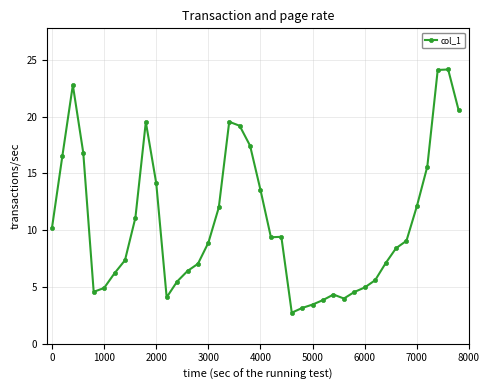

True or false: there are more than 2 points higher than both neighbors.

True